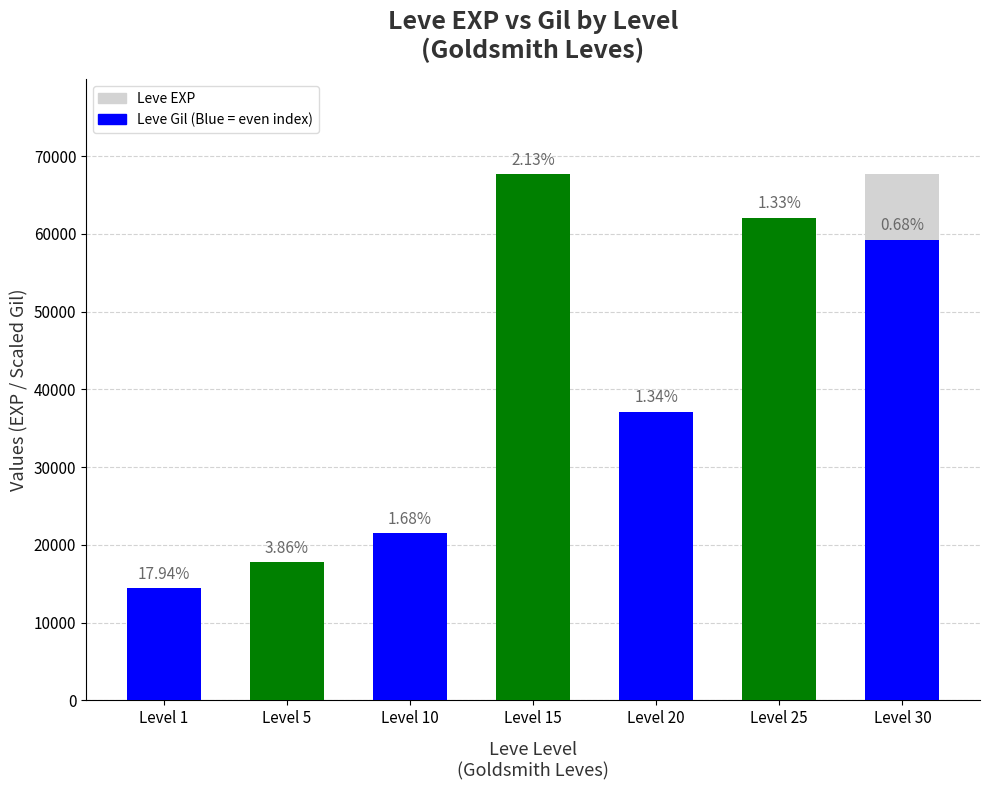

What is the sum of all values?

164730